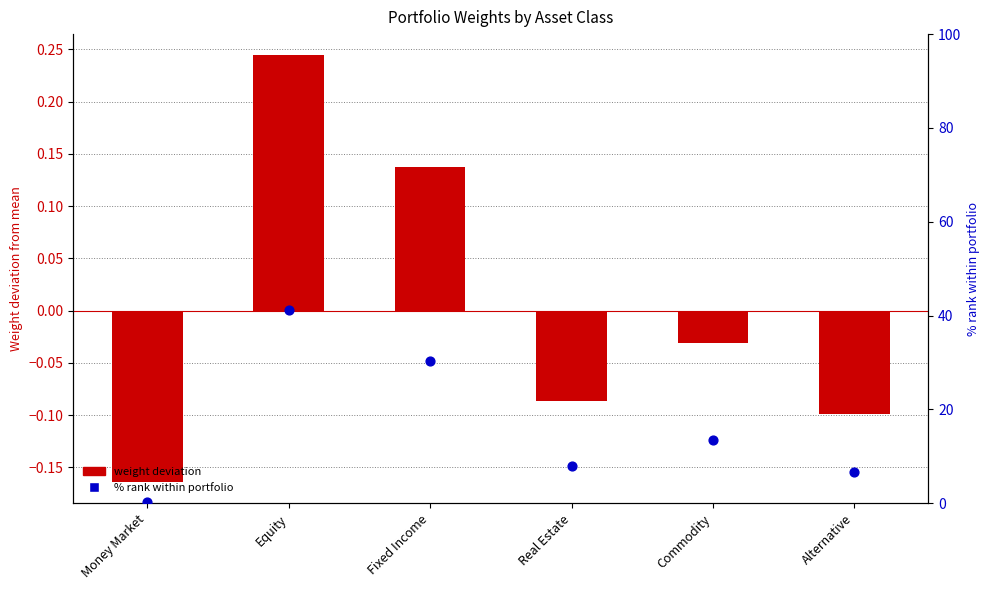

Which series has the widest spread of Y values?

% rank within portfolio